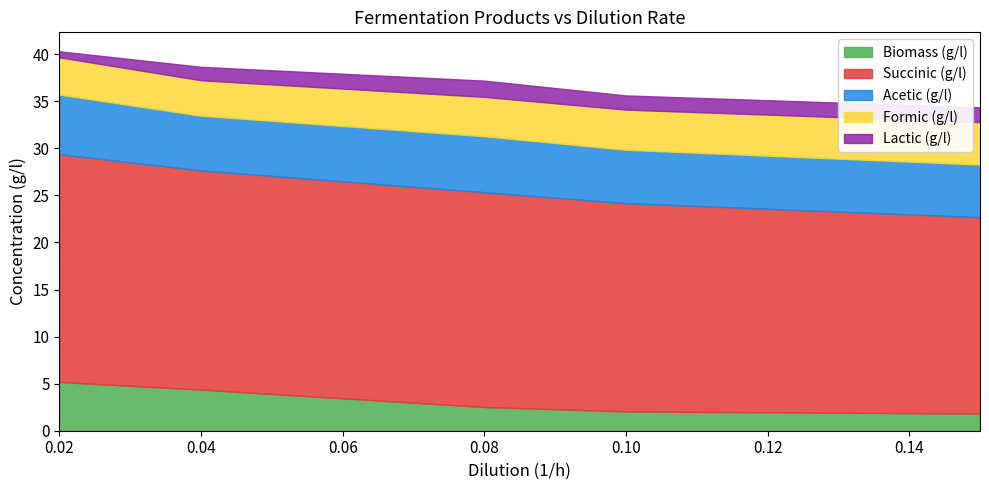

At how many categories does at least one series exceed 10?

5